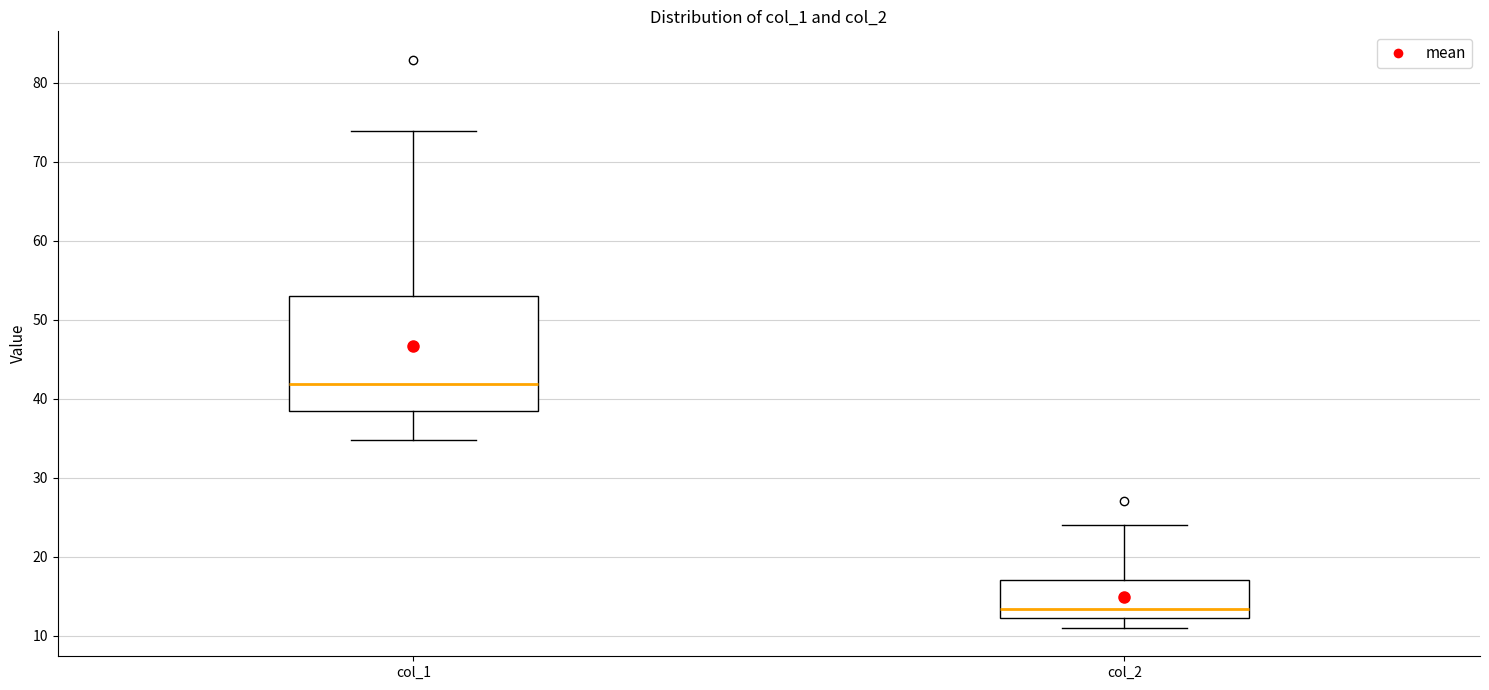

Where does the lower whisker of the box for col_2 end on the y-axis? The values are not printed on the chart, so give them approximately, as read against the axis.

11